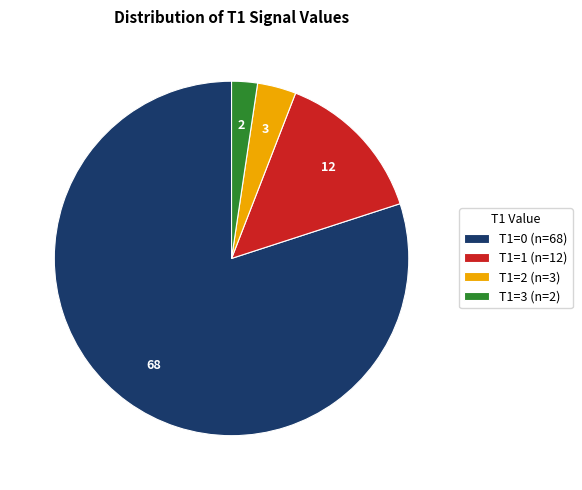

Is there any slice that represents more than half of the pie?

Yes